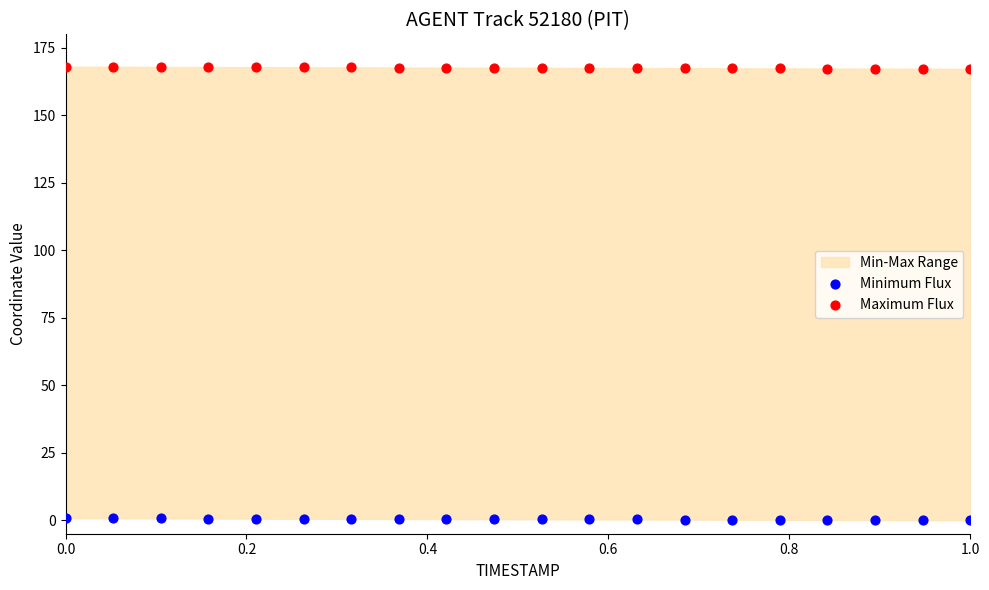

Across all data points, what is the range of X values (max minus min)?

1.0